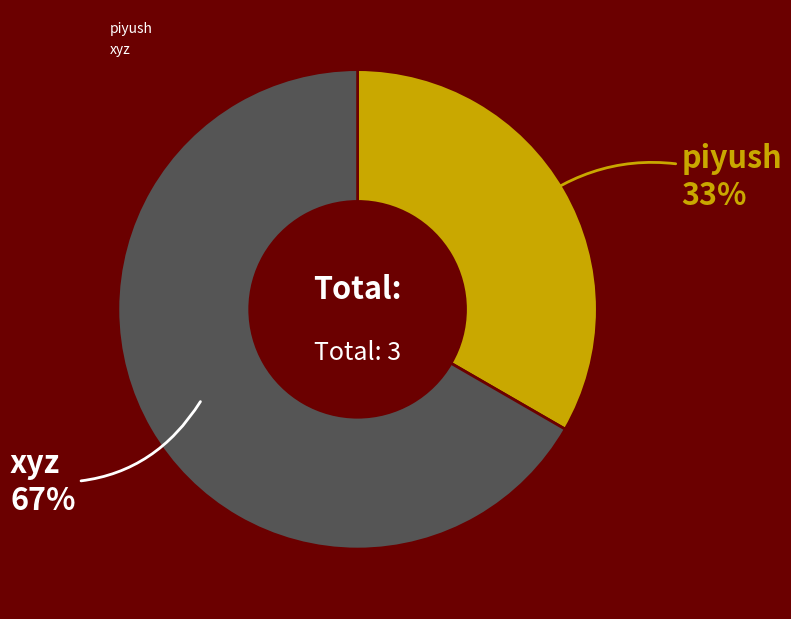

What is the largest slice in the pie chart?

xyz